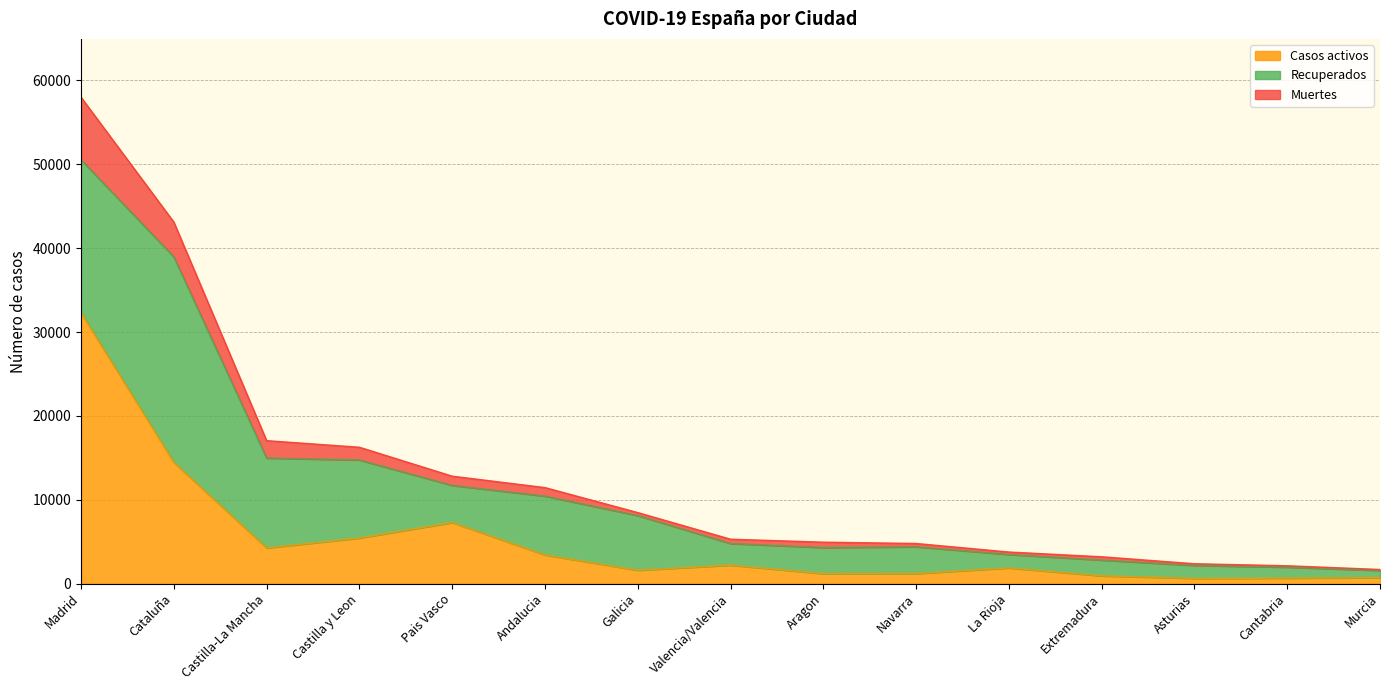

The value of Casos activos at Cataluña is 14446. True or false?

True